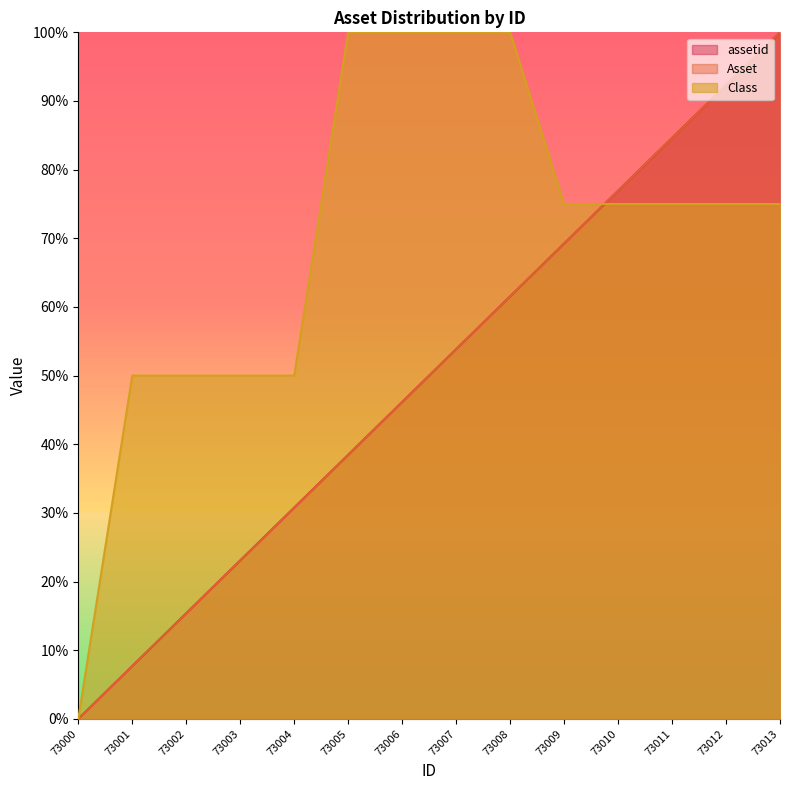

True or false: Asset and assetid cross at least once.

False